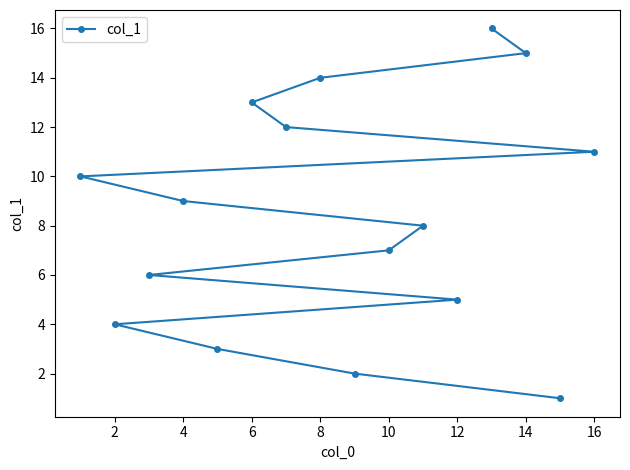

How many lines are shown in the chart?

1